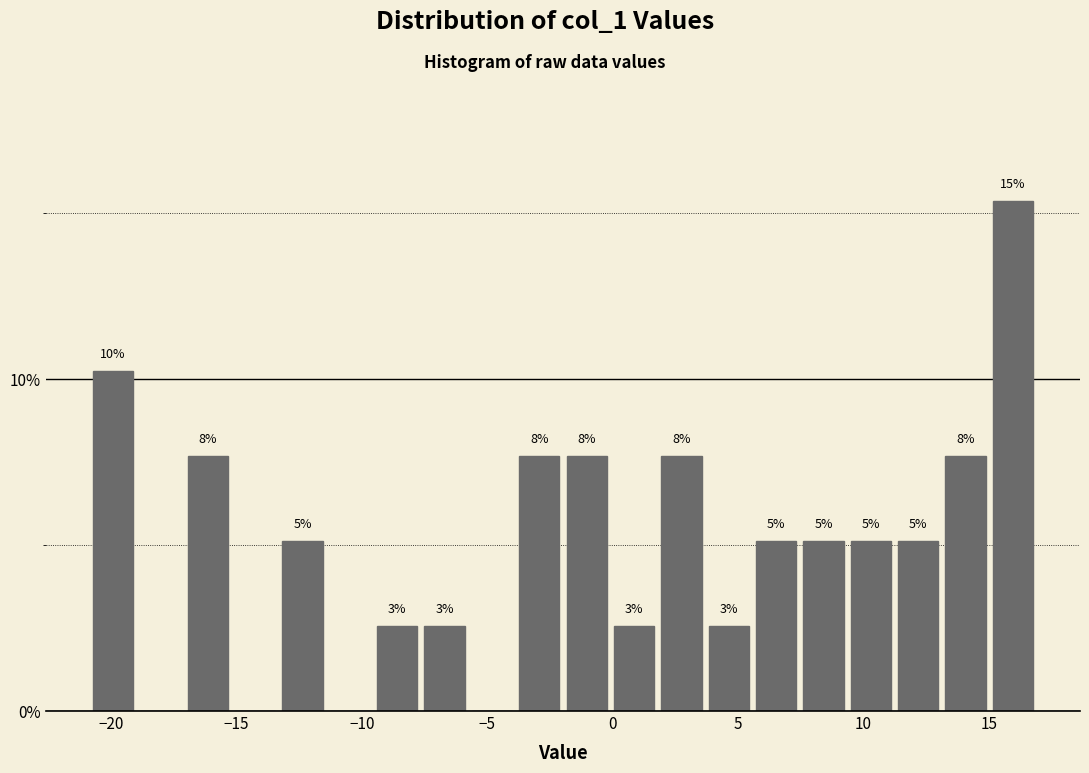

Read against the x-axis, roughly where is the centre of the tallest bar?

16.0